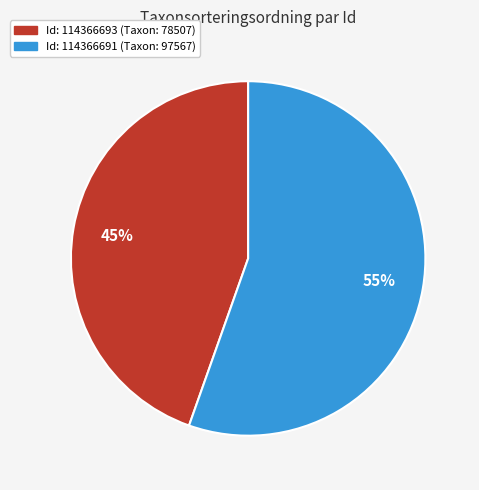

Is there any slice that represents more than half of the pie?

Yes